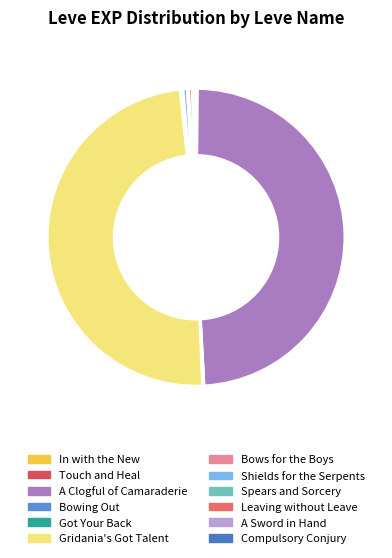

What is the largest slice in the pie chart?

A Clogful of Camaraderie